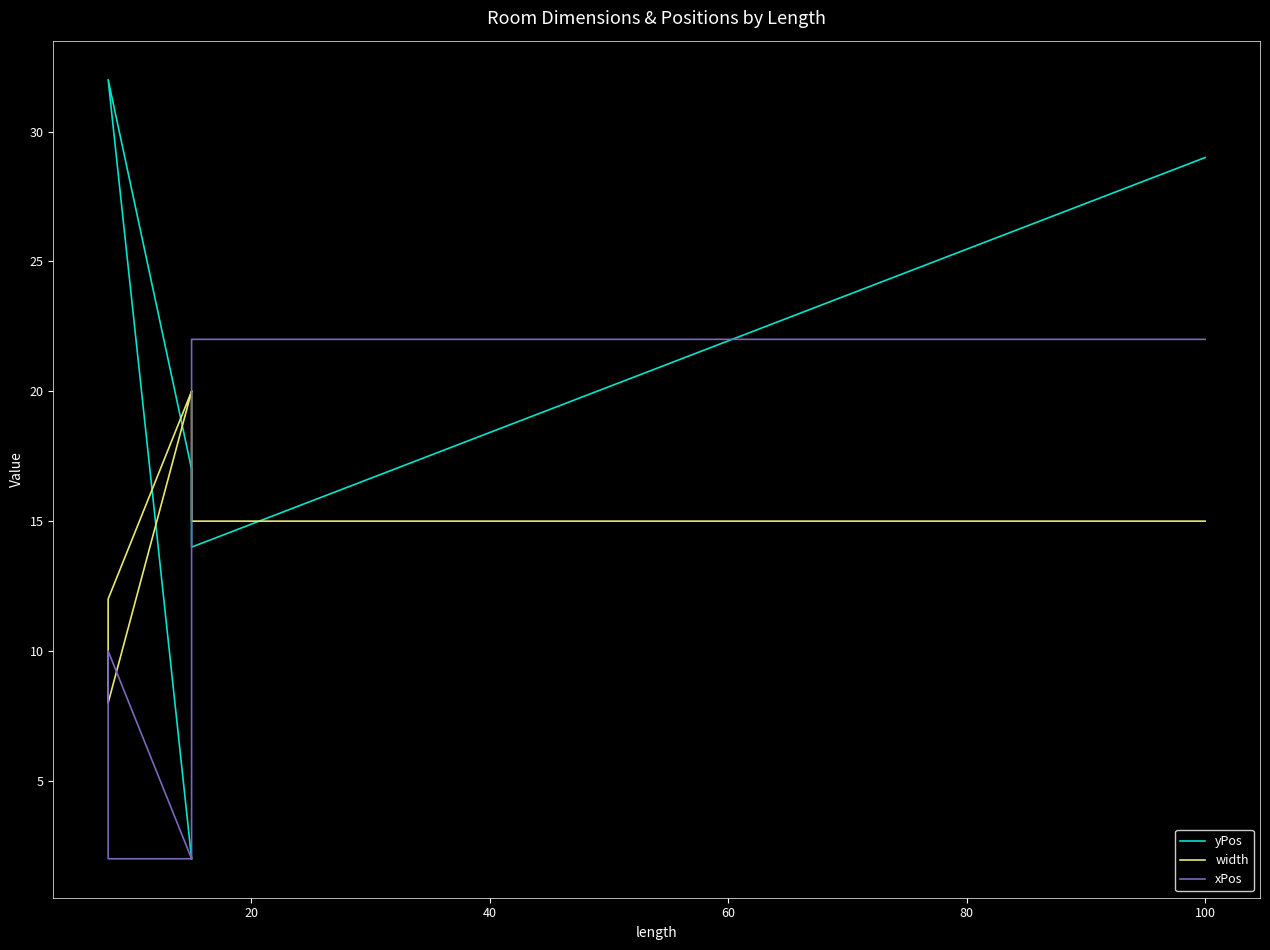

What is the average value of the xPos series?

10